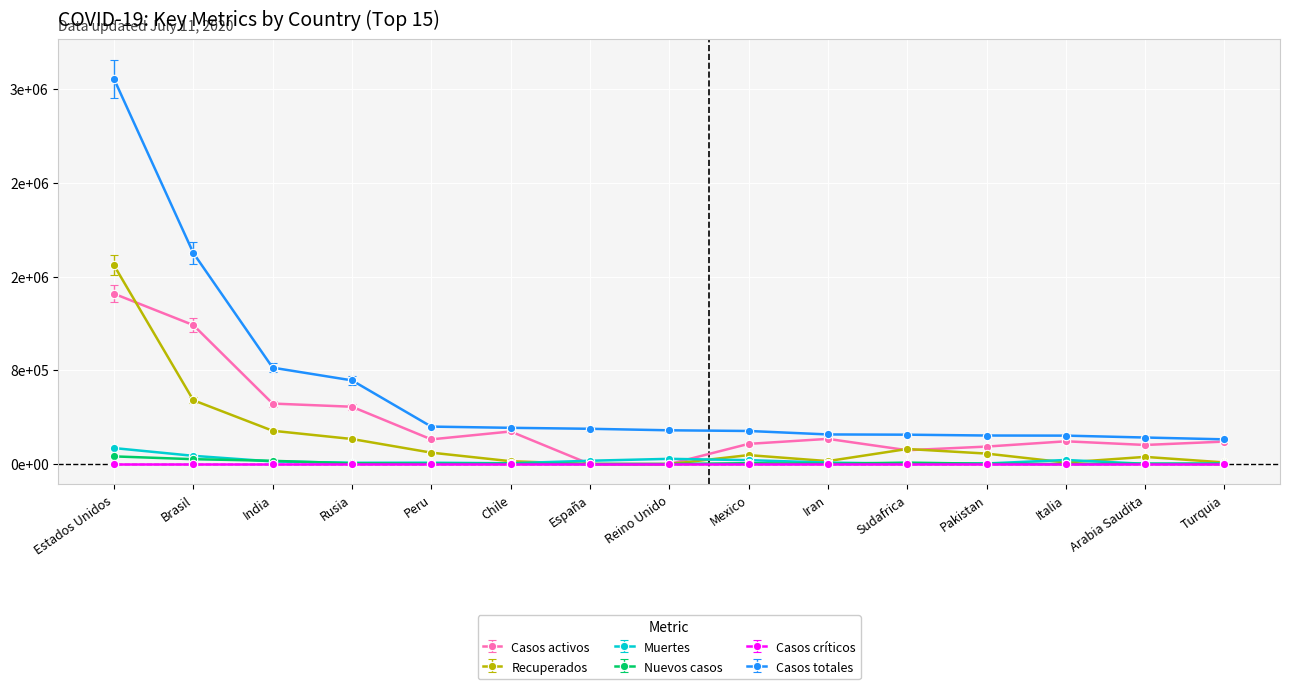

What is the difference between the maximum and minimum values in the Muertes series?

134419.0